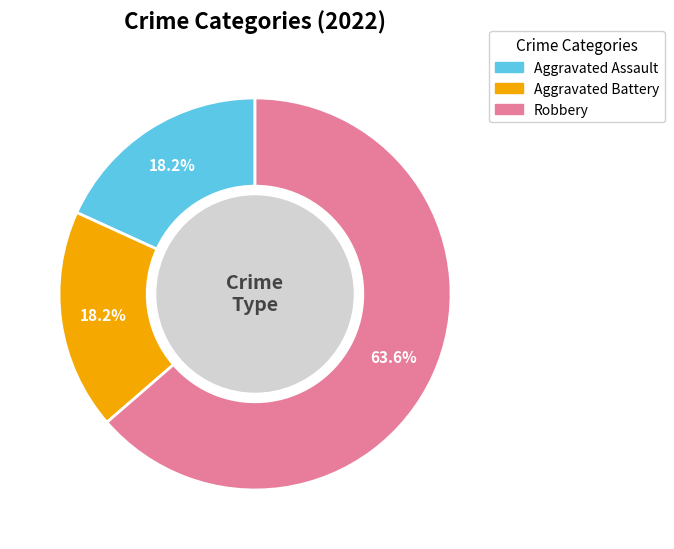

How many segments does this pie chart have?

3